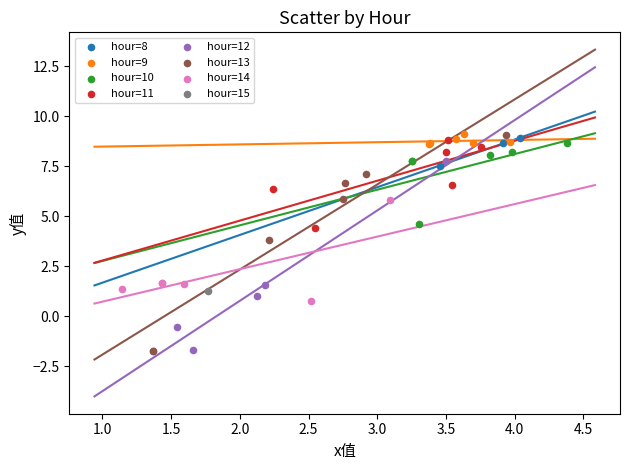

What are all the series names shown in the legend?

hour=8, hour=9, hour=10, hour=11, hour=12, hour=13, hour=14, hour=15